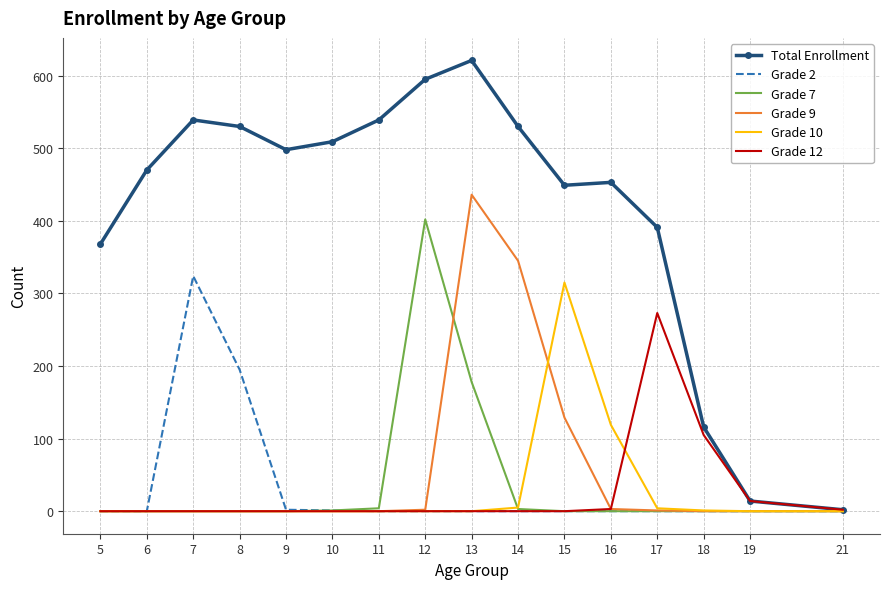

Which series has the largest range (max minus min)?

Total Enrollment